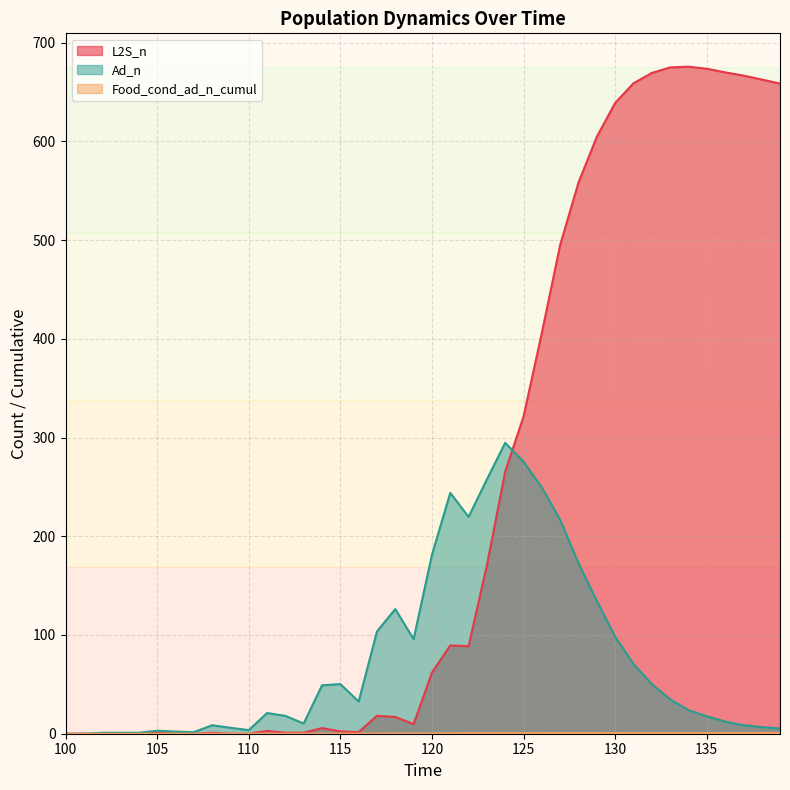

What is the greatest value displayed?

675.6